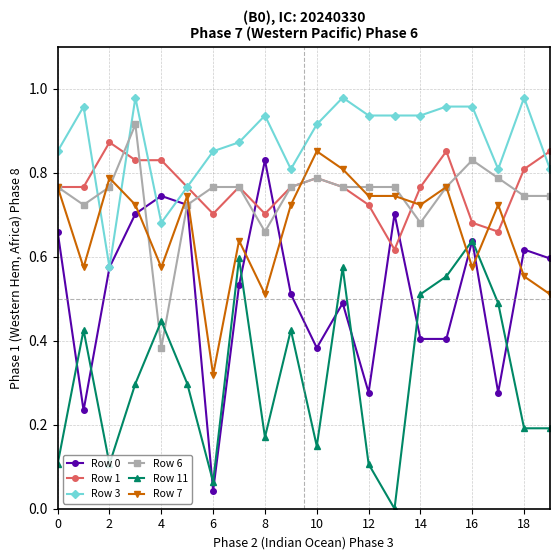

True or false: Row 3 and Row 7 cross at least once.

True